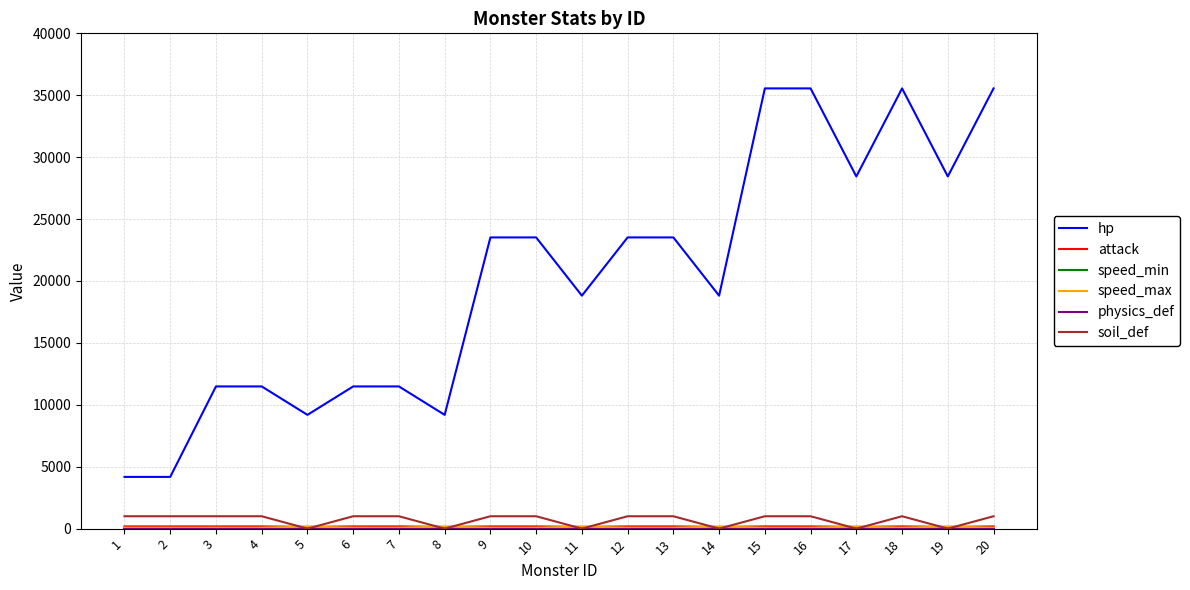

What is the difference between the hp values at 17 and 5?

19254